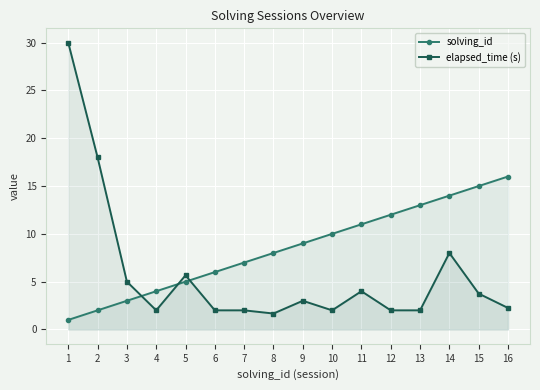

How many data points in solving_id are less than 9?

8